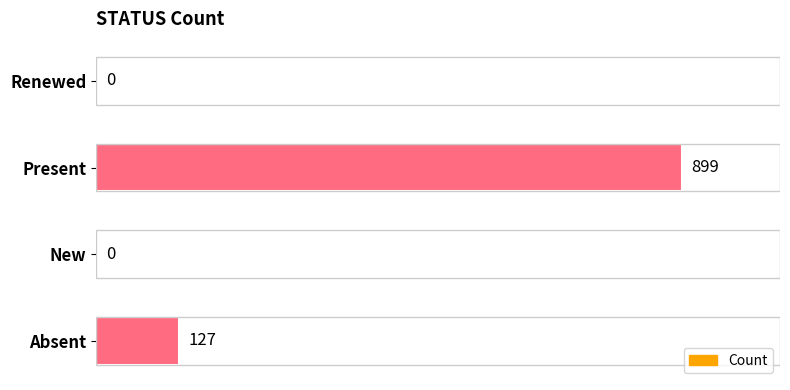

True or false: the data shows 127 at Absent.

True